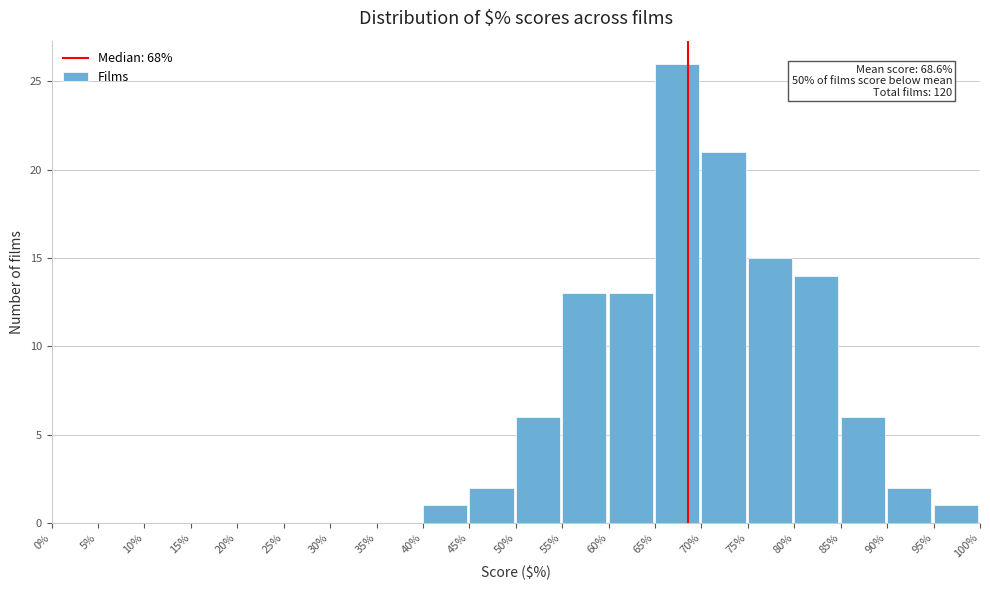

Which range on the x-axis has the tallest bar?

65% to 70%